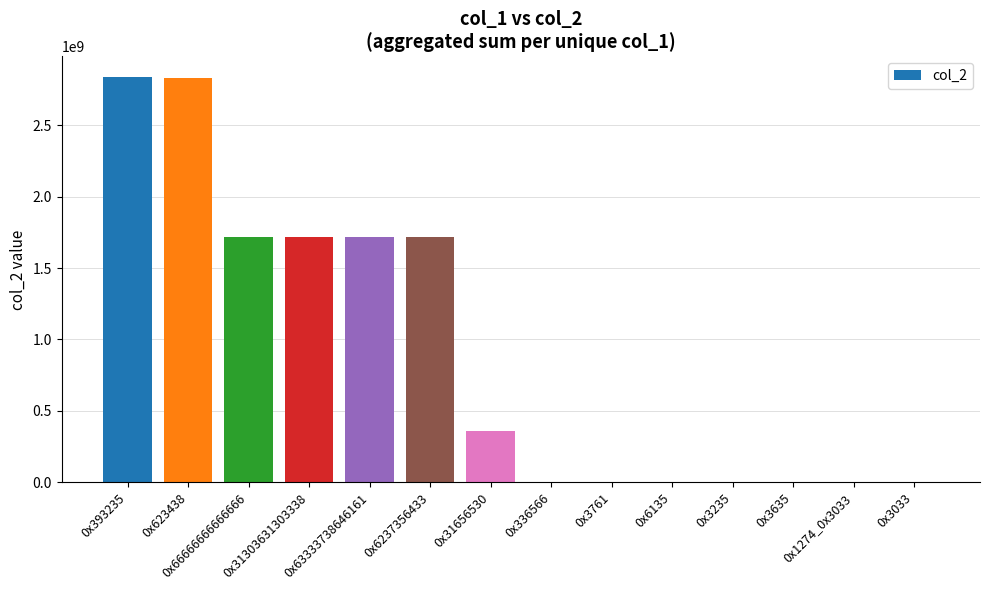

What is the approximate value at 0x6237356433, to the nearest 10?

1714764850